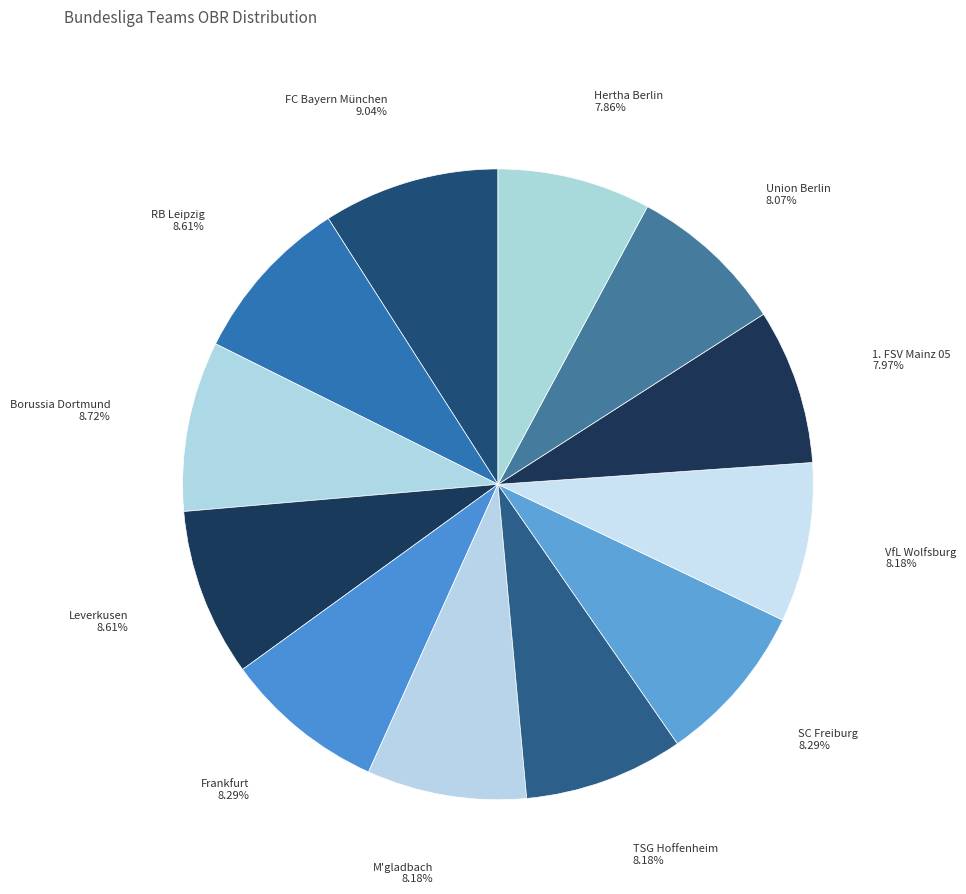

Count the number of slices in the pie.

12